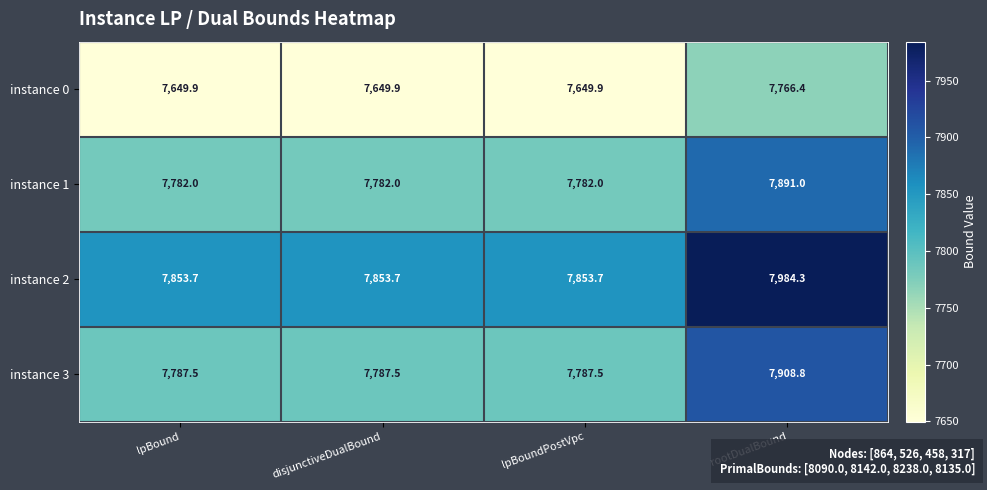

Reading right to left, transcribe all the data shown in this chart.

instance 0: rootDualBound=7766.4	lpBoundPostVpc=7649.9	disjunctiveDualBound=7649.9	lpBound=7649.9
instance 1: rootDualBound=7891.0	lpBoundPostVpc=7782.0	disjunctiveDualBound=7782.0	lpBound=7782.0
instance 2: rootDualBound=7984.3	lpBoundPostVpc=7853.7	disjunctiveDualBound=7853.7	lpBound=7853.7
instance 3: rootDualBound=7908.8	lpBoundPostVpc=7787.5	disjunctiveDualBound=7787.5	lpBound=7787.5